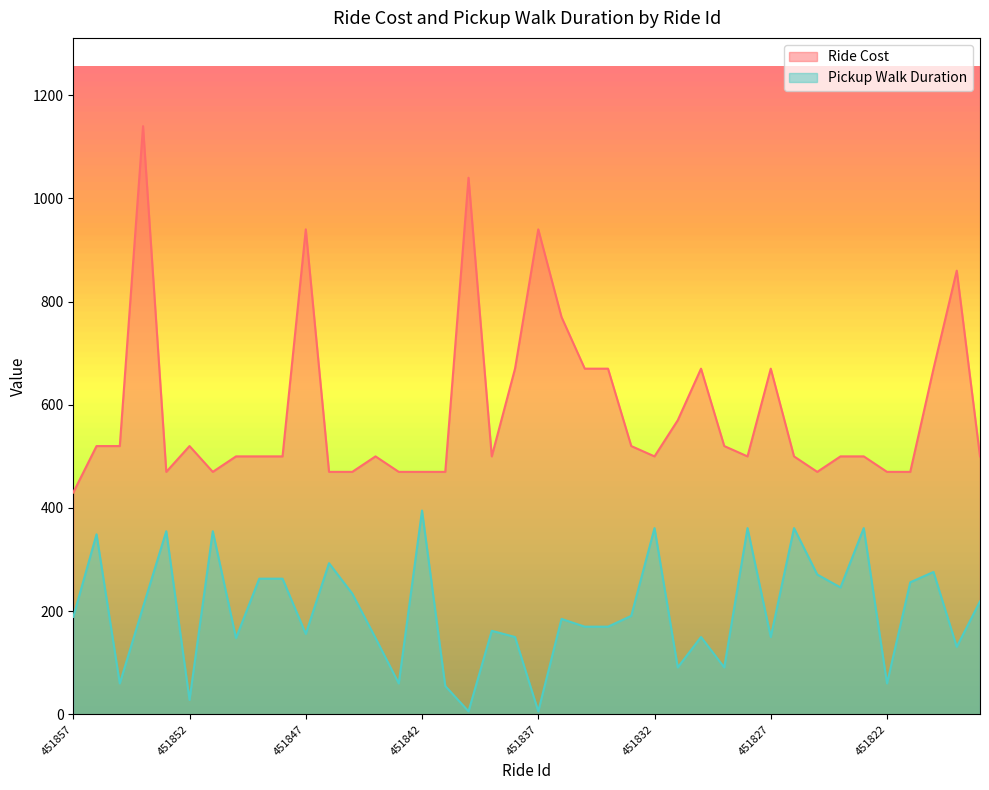

What is the value of the Pickup Walk Duration point at the 30th from the left?

361